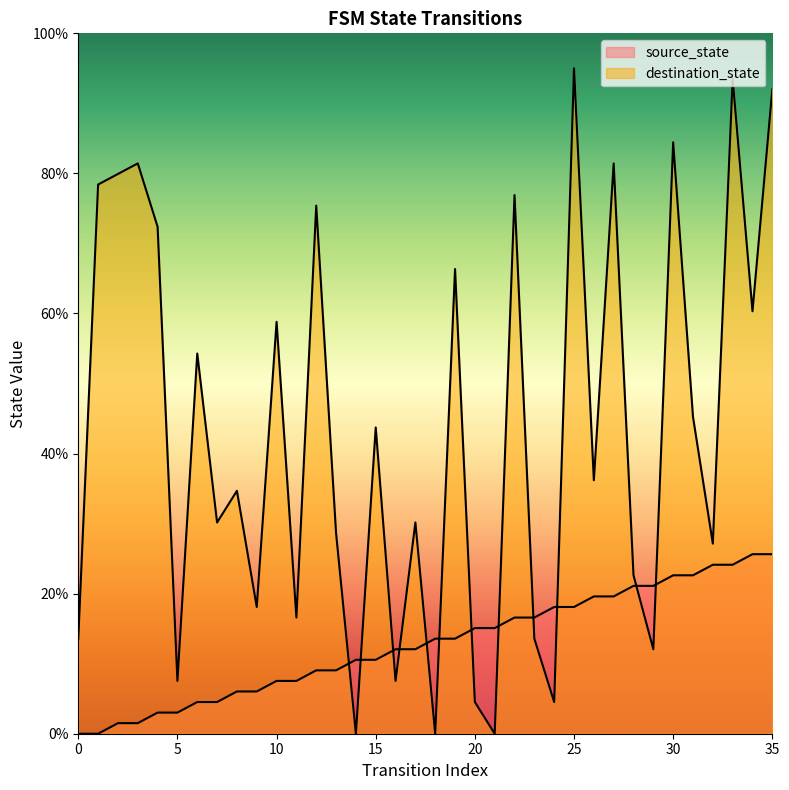

What is the difference between the second highest and minimum values in the source_state series?

25.6